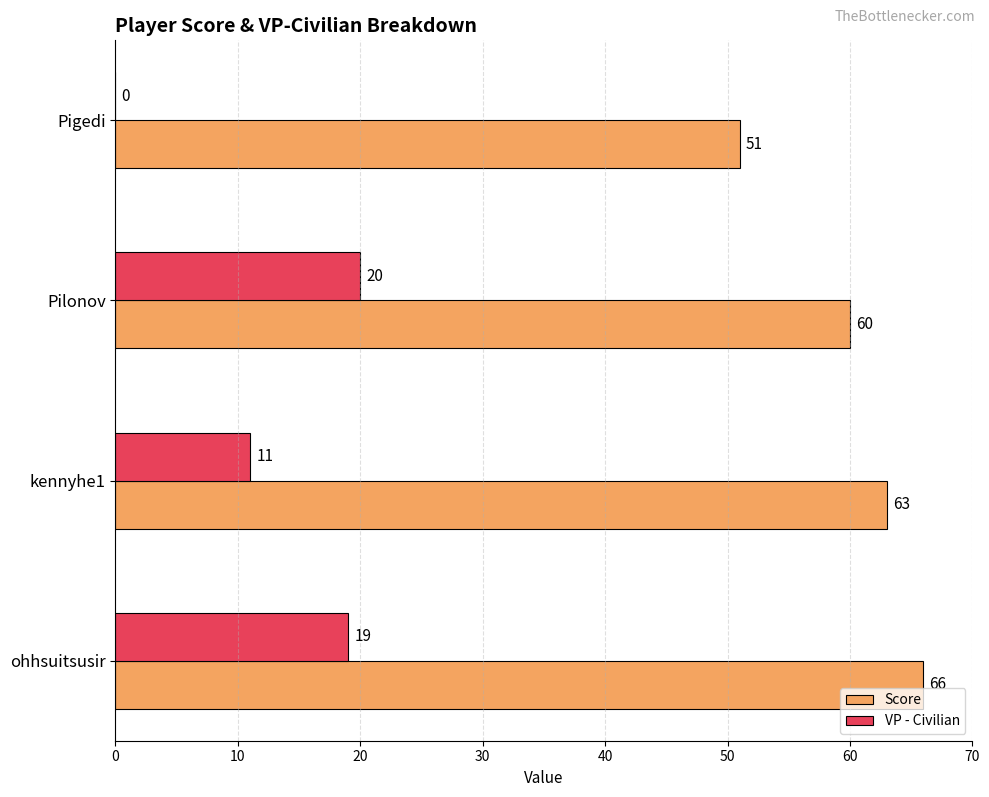

The value of VP - Civilian at Pigedi is -11. True or false?

False